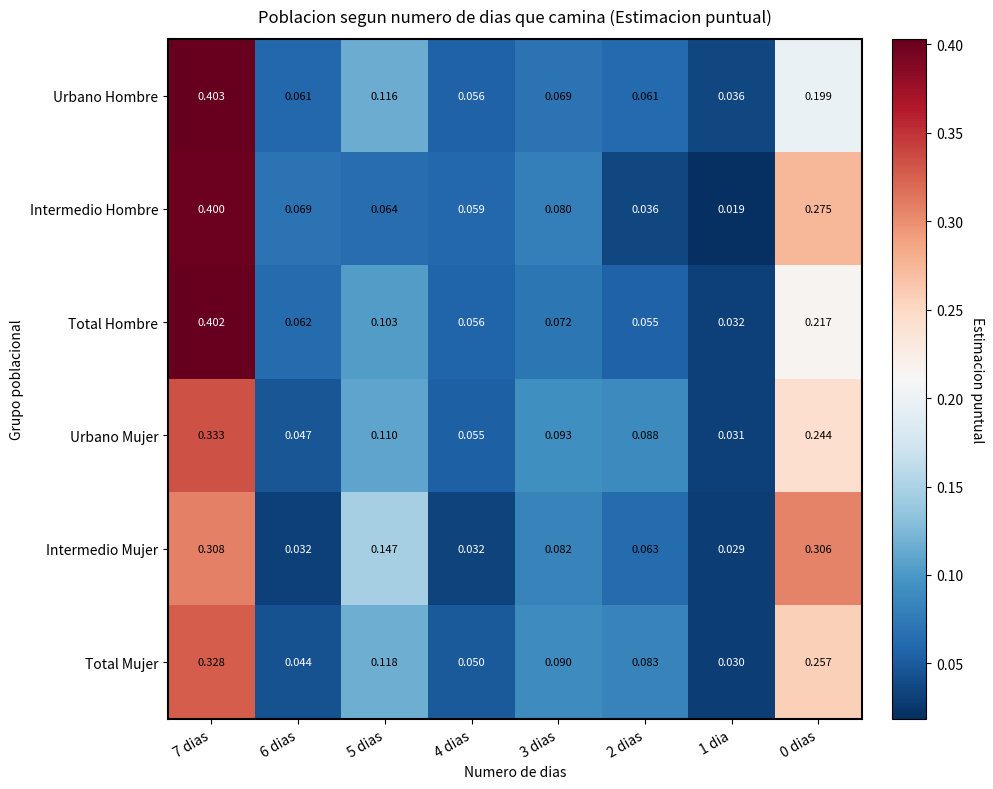

At 0 dias, list the series in order from largest to smallest.

Intermedio Mujer, Intermedio Hombre, Total Mujer, Urbano Mujer, Total Hombre, Urbano Hombre